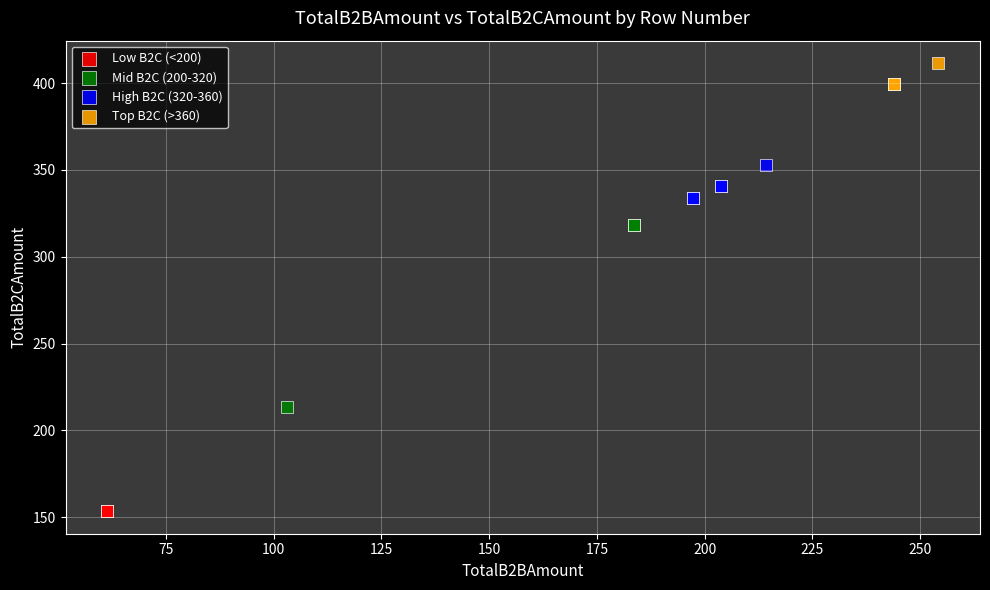

What are all the series names shown in the legend?

Low B2C (<200), Mid B2C (200-320), High B2C (320-360), Top B2C (>360)